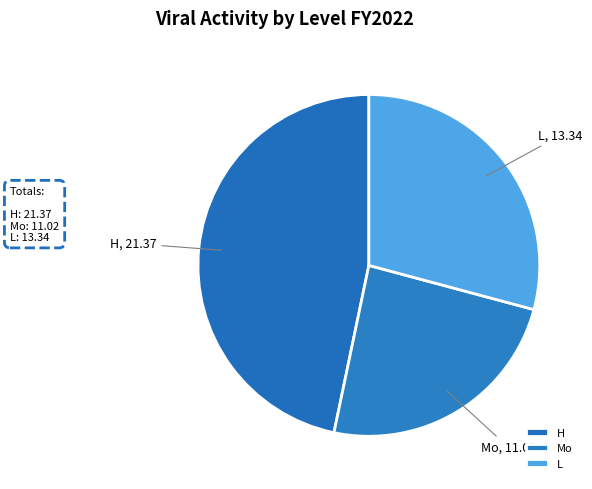

Rank the categories by value from highest to lowest.

H, L, Mo